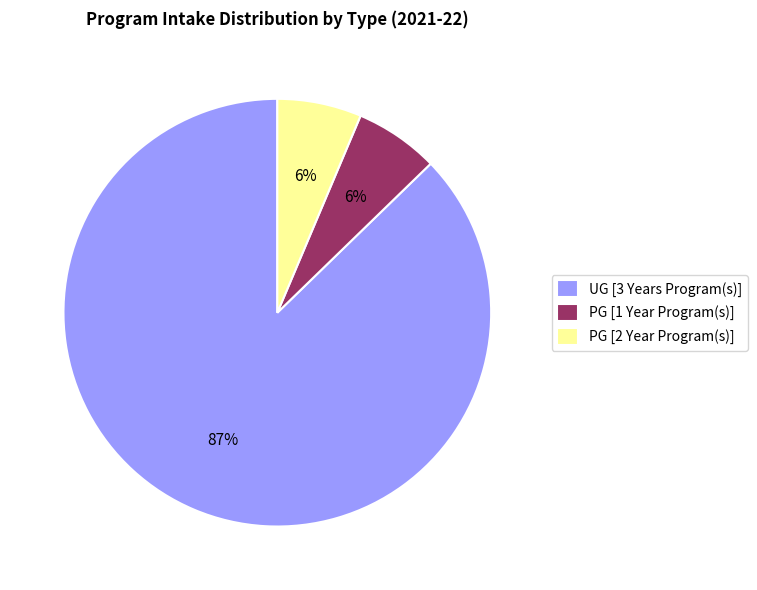

To the nearest percent, what is the combined percentage of PG [2 Year Program(s)] and UG [3 Years Program(s)]?

94%